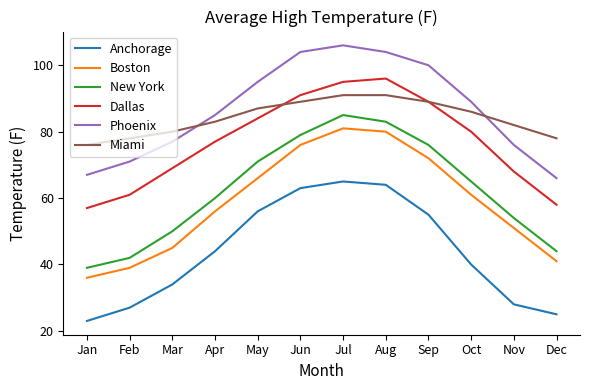

What value does the Boston series have at Jul?

81